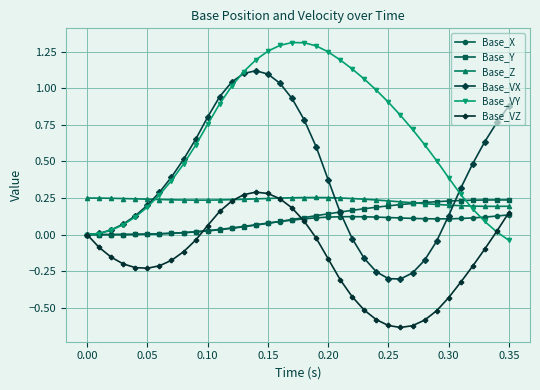

Which series changed the most between 0.15 and 0.20?

Base_VX